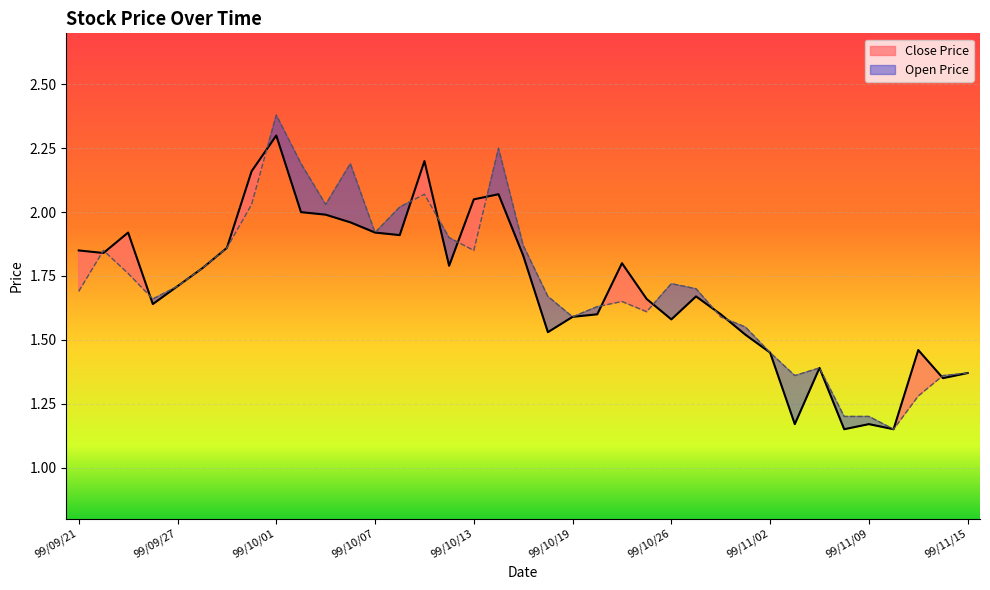

List the series in order of their peak value, highest first.

Open Price, Close Price